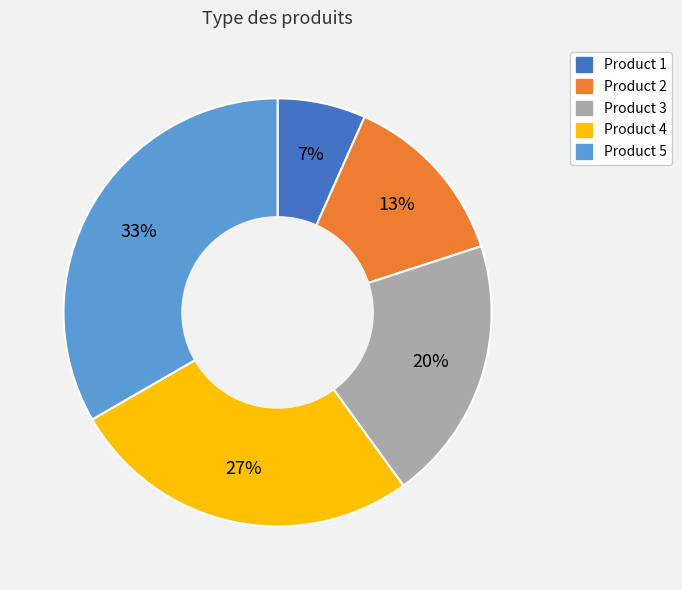

Is there a majority slice in this chart?

No